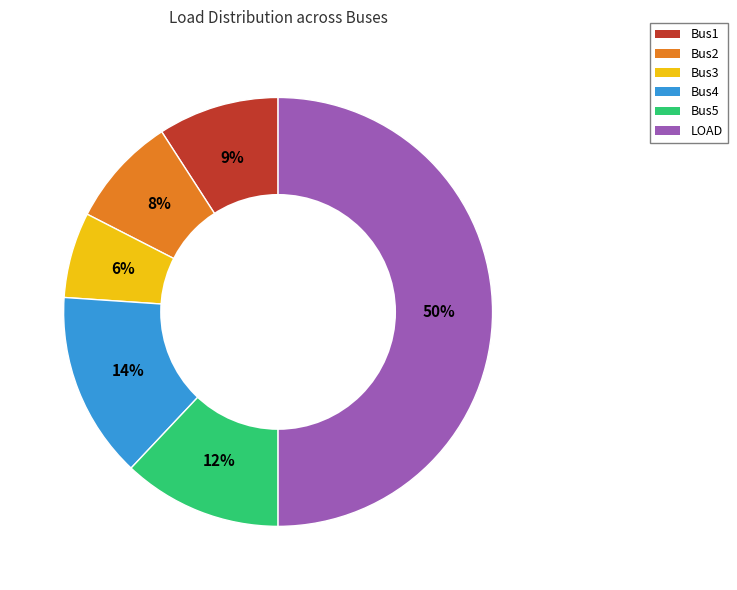

Does Bus4 represent more than half of the total?

No